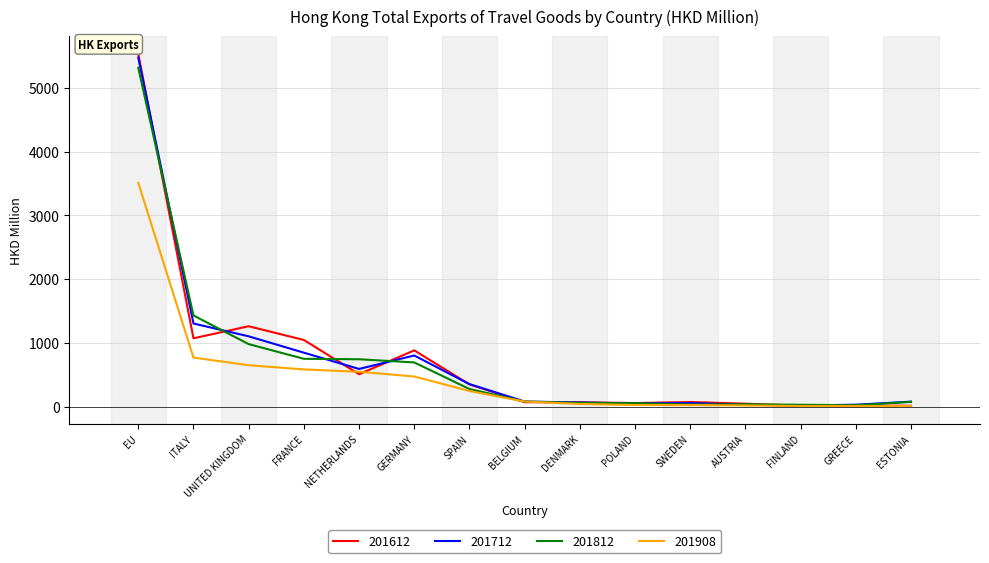

Where is 201612 nearest to the value 2772?

UNITED KINGDOM